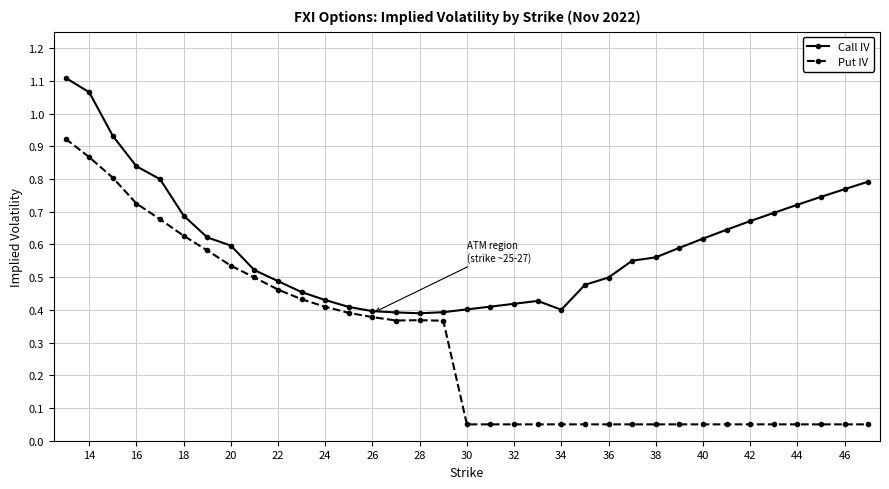

List the series in order of their peak value, highest first.

Call IV, Put IV